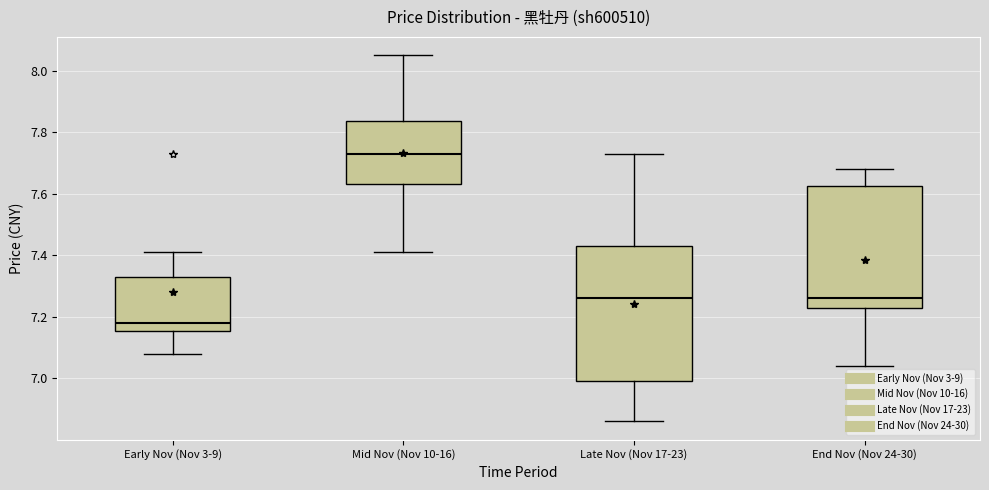

Reading left to right, transcribe this box plot: for each box, give where its median line is, the range the box spans, and where its two whiskers end, as read against the y-axis. The values are not printed on the chart, so give them approximately, as read against the axis.

Early Nov (Nov 3-9): median 7.18, box 7.16 to 7.34, whiskers 7.08 to 7.42
Mid Nov (Nov 10-16): median 7.74, box 7.64 to 7.84, whiskers 7.42 to 8.06
Late Nov (Nov 17-23): median 7.26, box 7.00 to 7.44, whiskers 6.86 to 7.74
End Nov (Nov 24-30): median 7.26, box 7.24 to 7.62, whiskers 7.04 to 7.68